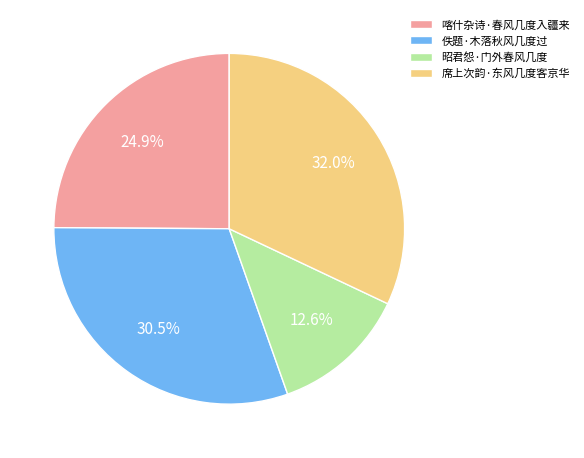

What percentage is the 席上次韵·东风几度客京华 slice, to the nearest percent?

32%